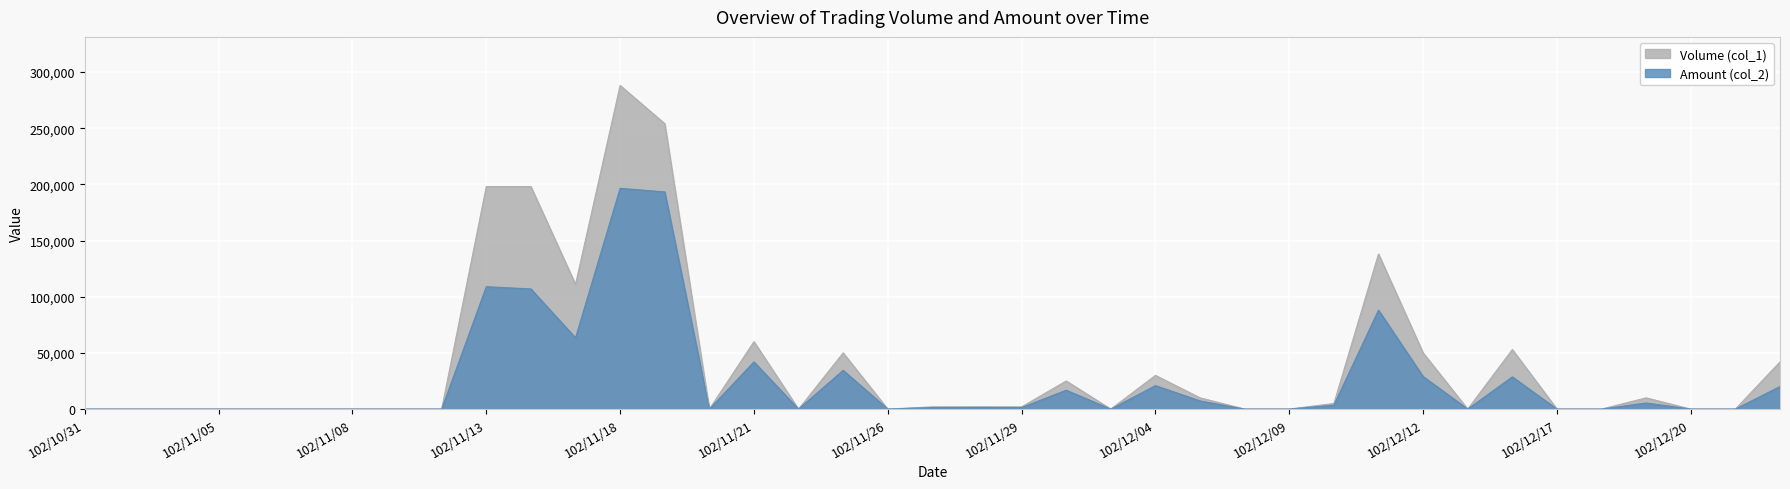

How many interior local valleys does the Volume (col_1) series have?

6